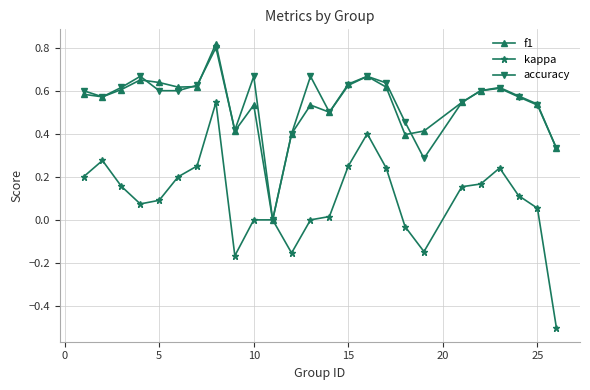

What is the minimum value shown in the chart?

-0.5